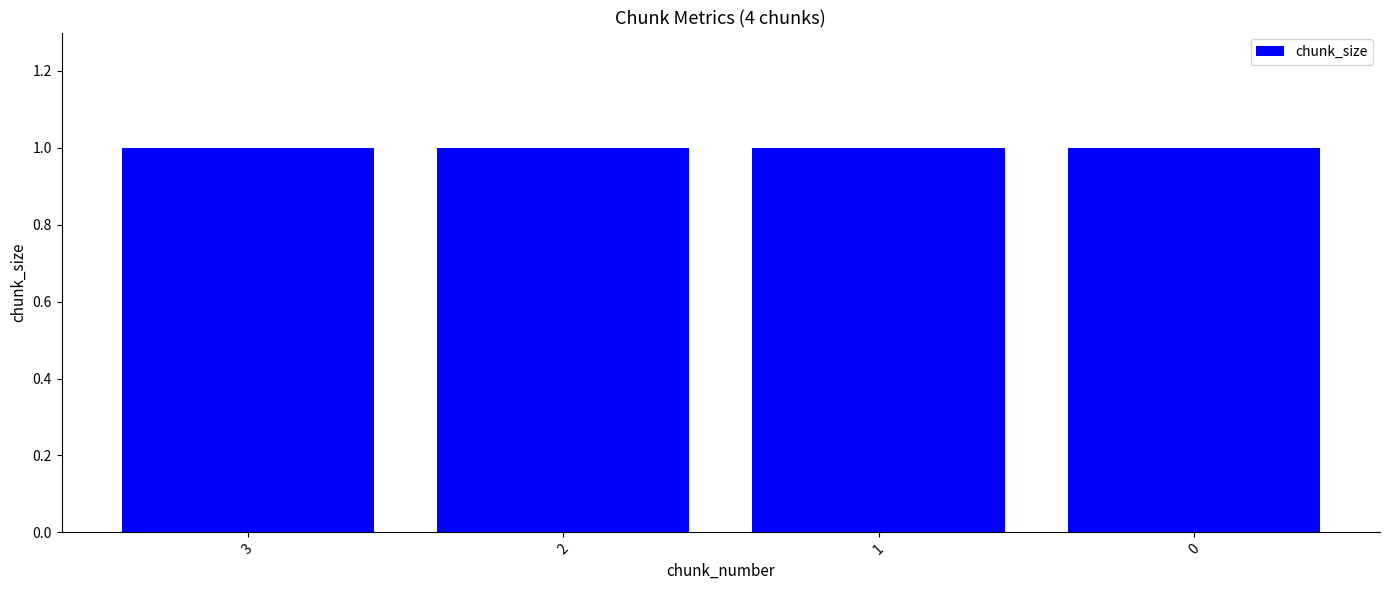

What is the maximum value shown in the chart?

1